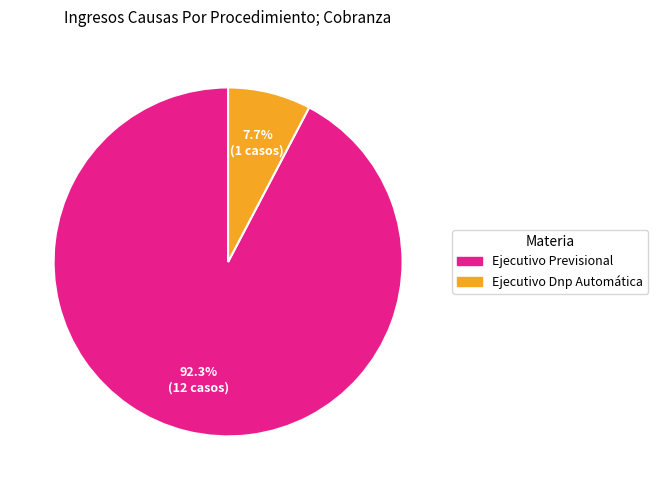

How much of the chart is everything except Ejecutivo Previsional?

7.7%